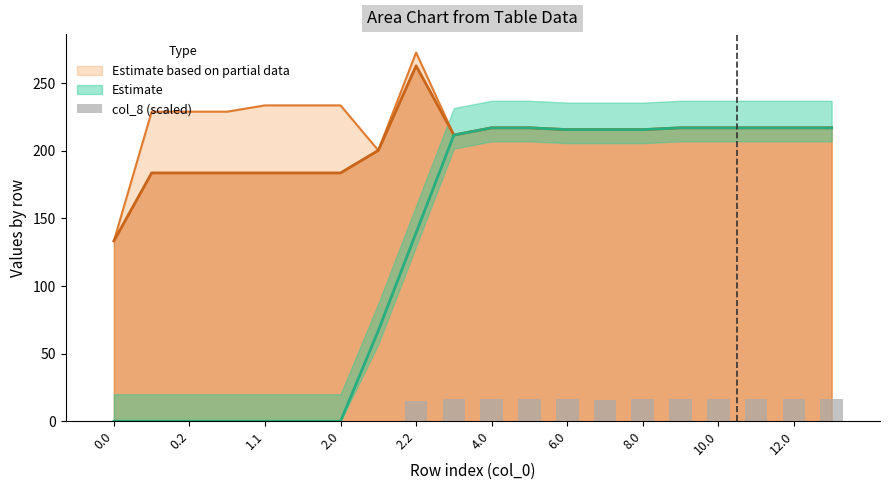

True or false: Estimate based on partial data has a value of 212.6 at 0.0.

False